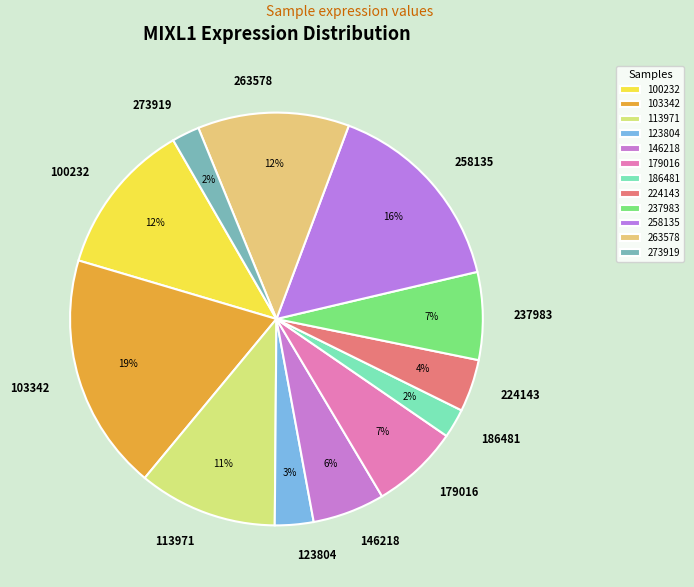

Between 179016 and 273919, which is larger?

179016